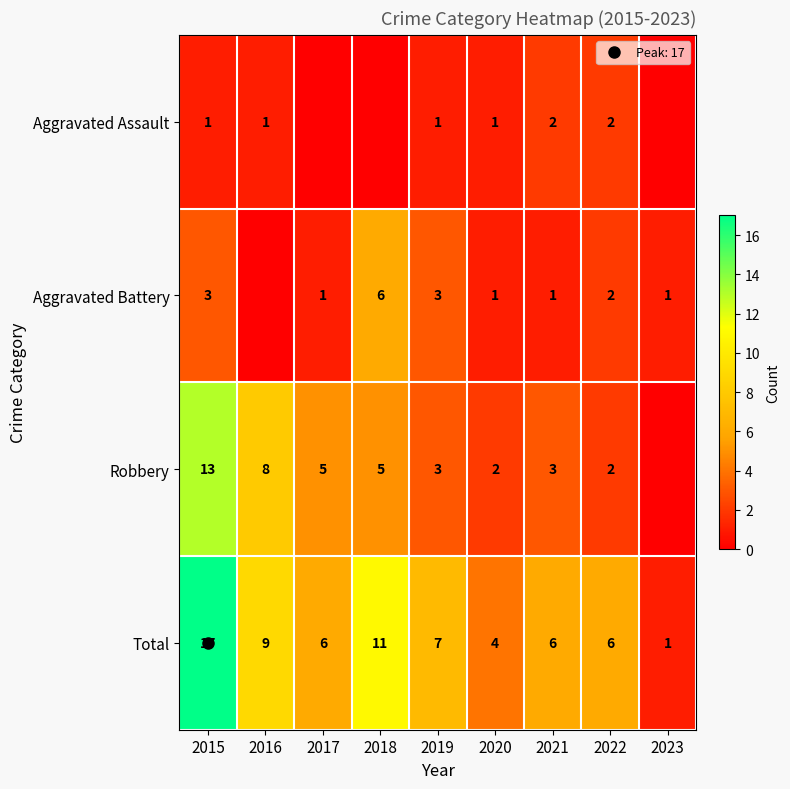

How many data points in Aggravated Battery are less than 1?

1